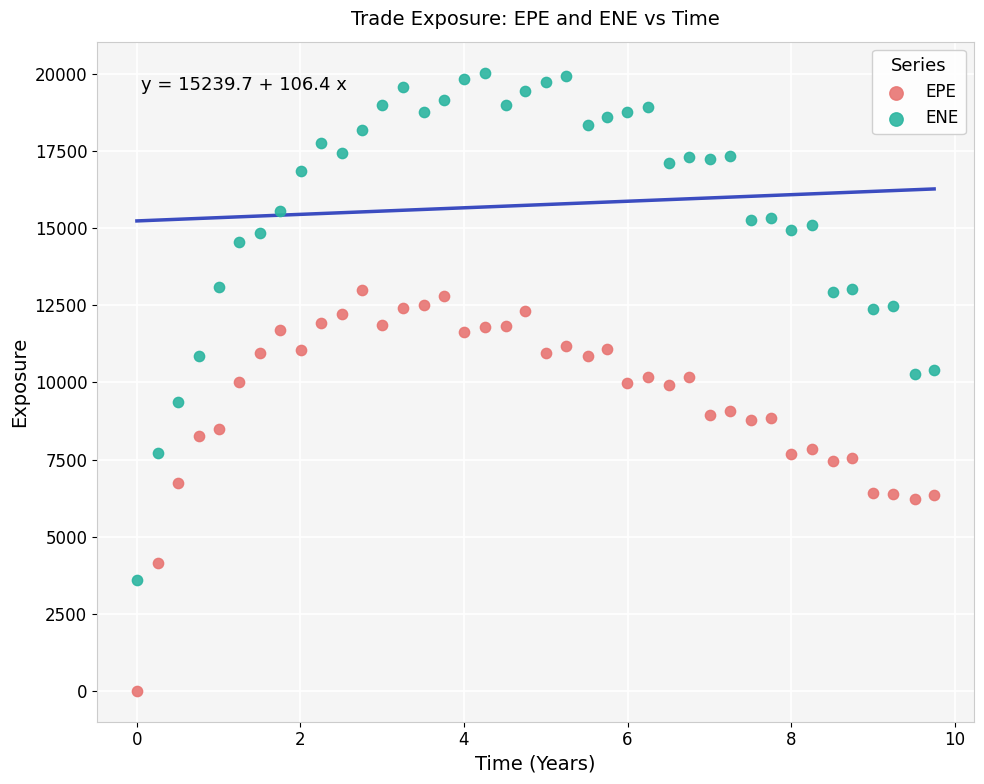

Which series reaches the minimum Y coordinate?

EPE